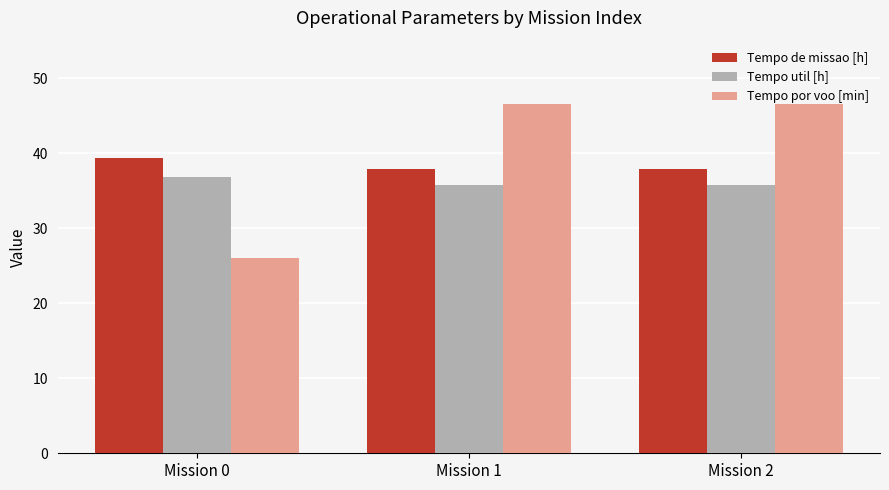

How many values in the Tempo por voo [min] series exceed 46?

2